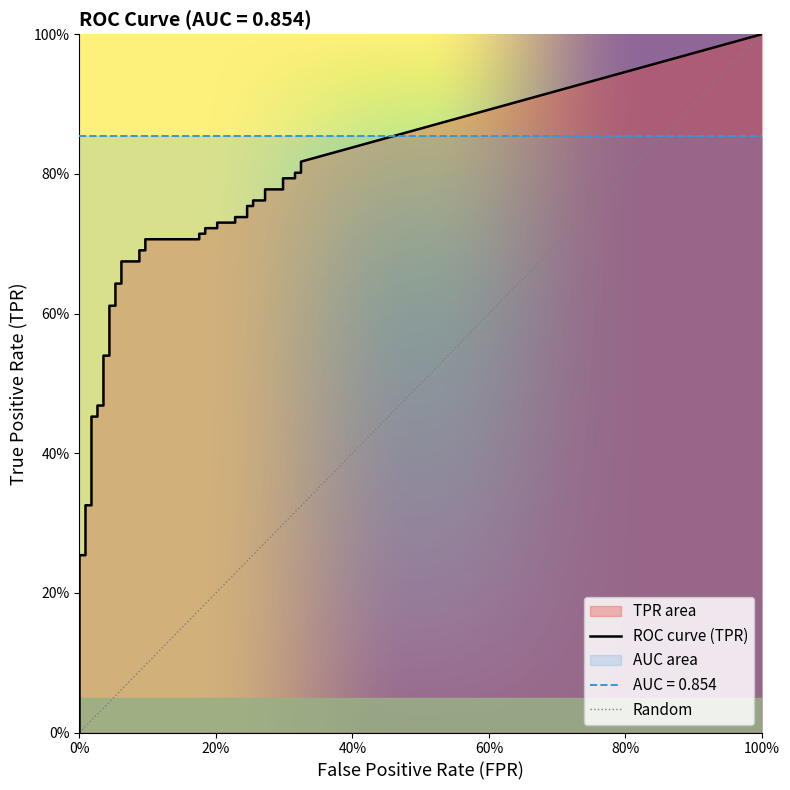

What is the value of the fpr point at the 34th from the left?

0.3